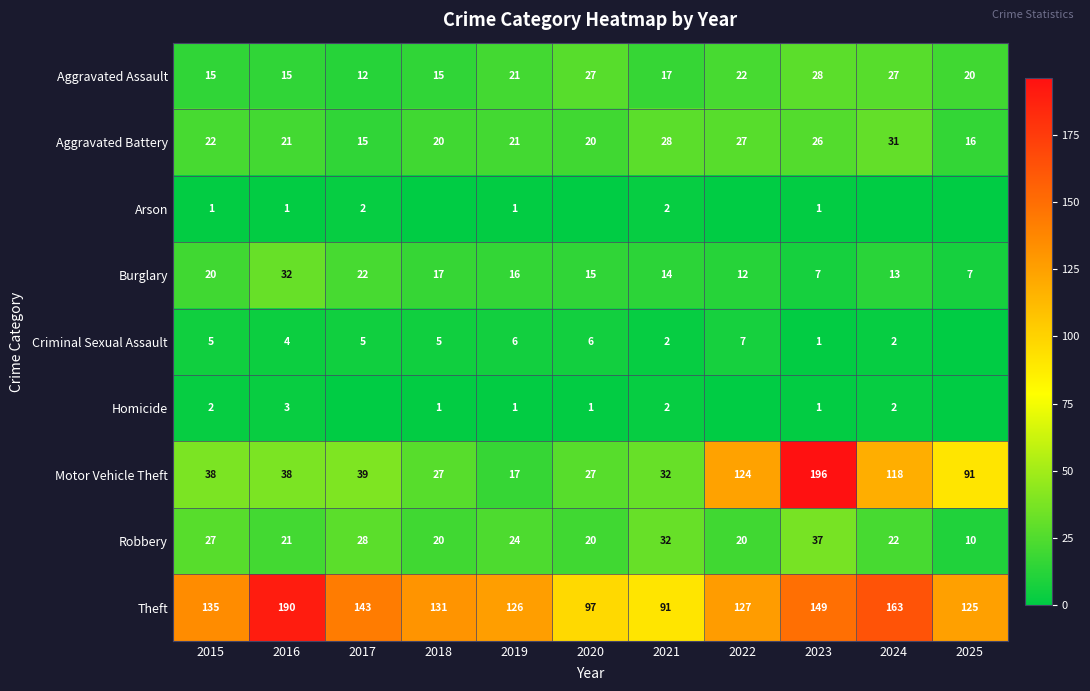

At which label is Aggravated Battery closest to 23?

2015